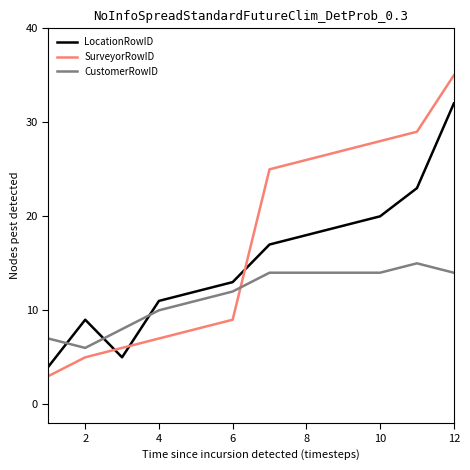

What is the difference between the maximum and minimum values in the LocationRowID series?

28